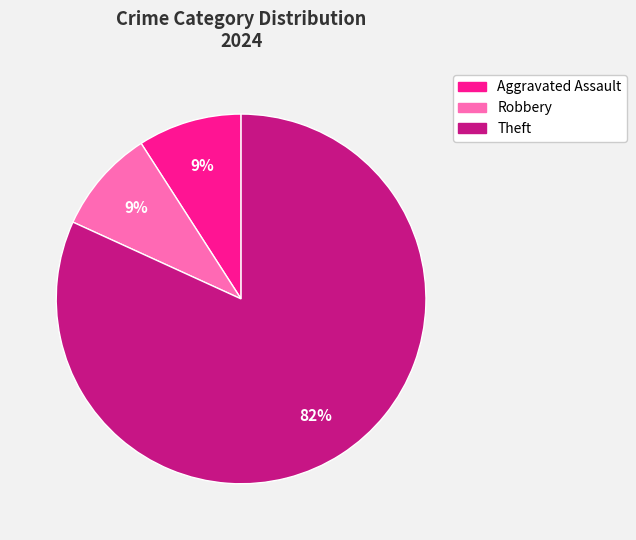

Count the number of slices in the pie.

3